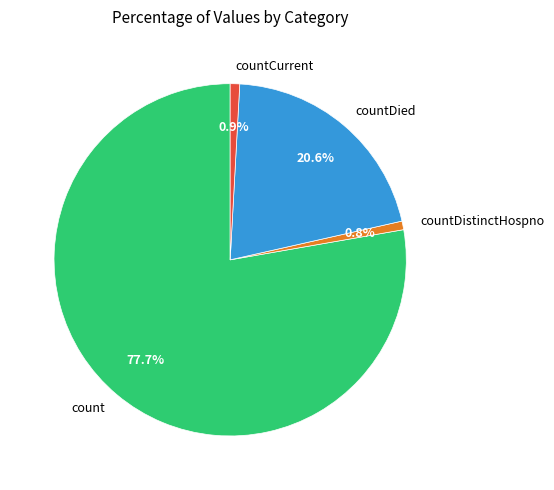

To the nearest percent, what percentage of the pie is countDied?

21%